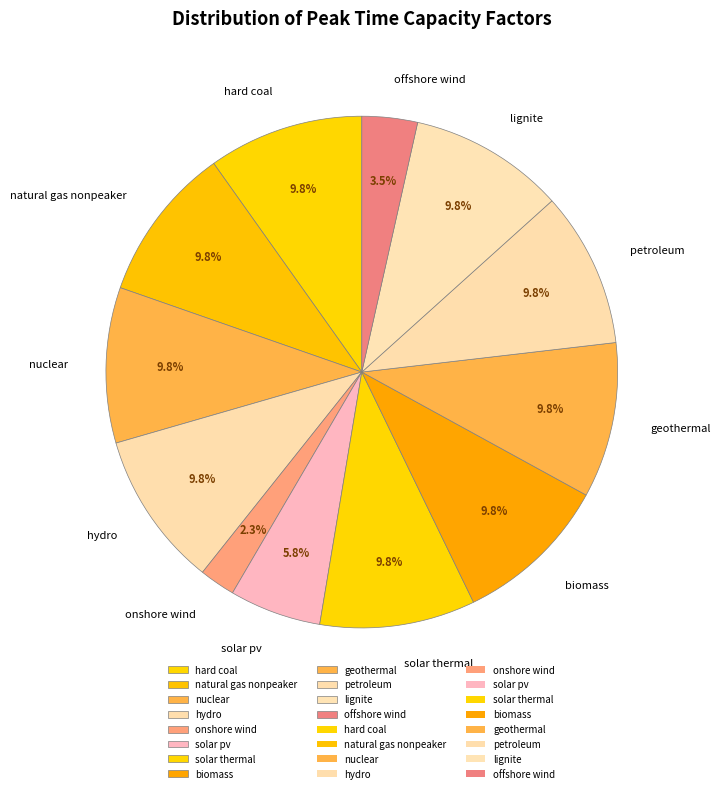

Which slice is the smallest?

onshore wind